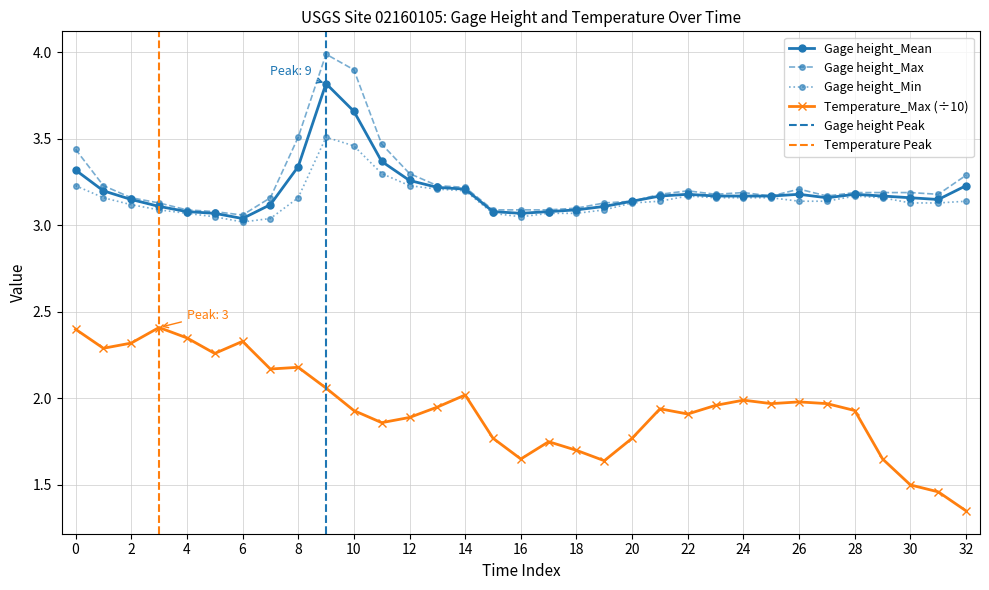

Reading left to right, list all the values displayed in this chart.

Gage height_Mean: 3.3	3.2	3.1	3.1	3.1	3.1	3.0	3.1	3.3	3.8	3.7	3.4	3.3	3.2	3.2	3.1	3.1	3.1	3.1	3.1	3.1	3.2	3.2	3.2	3.2	3.2	3.2	3.2	3.2	3.2	3.2	3.1	3.2
Gage height_Max: 3.4	3.2	3.2	3.1	3.1	3.1	3.1	3.2	3.5	4.0	3.9	3.5	3.3	3.2	3.2	3.1	3.1	3.1	3.1	3.1	3.1	3.2	3.2	3.2	3.2	3.2	3.2	3.2	3.2	3.2	3.2	3.2	3.3
Gage height_Min: 3.2	3.2	3.1	3.1	3.1	3.0	3.0	3.0	3.2	3.5	3.5	3.3	3.2	3.2	3.2	3.1	3.0	3.1	3.1	3.1	3.1	3.1	3.2	3.2	3.2	3.2	3.1	3.1	3.2	3.2	3.1	3.1	3.1
Temperature_Max: 2.4	2.3	2.3	2.4	2.4	2.3	2.3	2.2	2.2	2.1	1.9	1.9	1.9	1.9	2.0	1.8	1.6	1.8	1.7	1.6	1.8	1.9	1.9	2.0	2.0	2.0	2.0	2.0	1.9	1.6	1.5	1.5	1.4